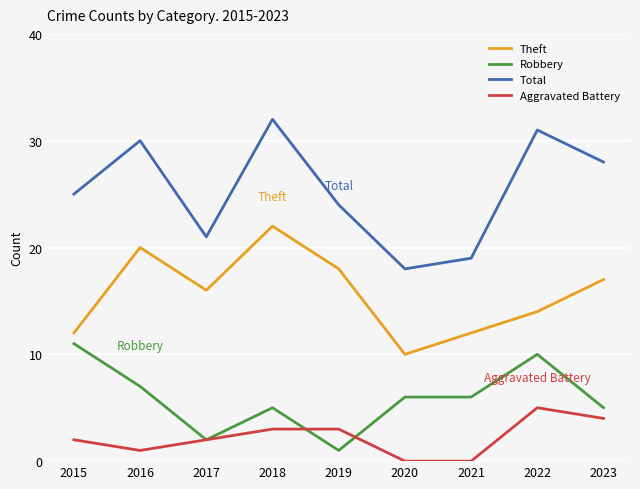

At which label does Robbery reach its minimum?

2019